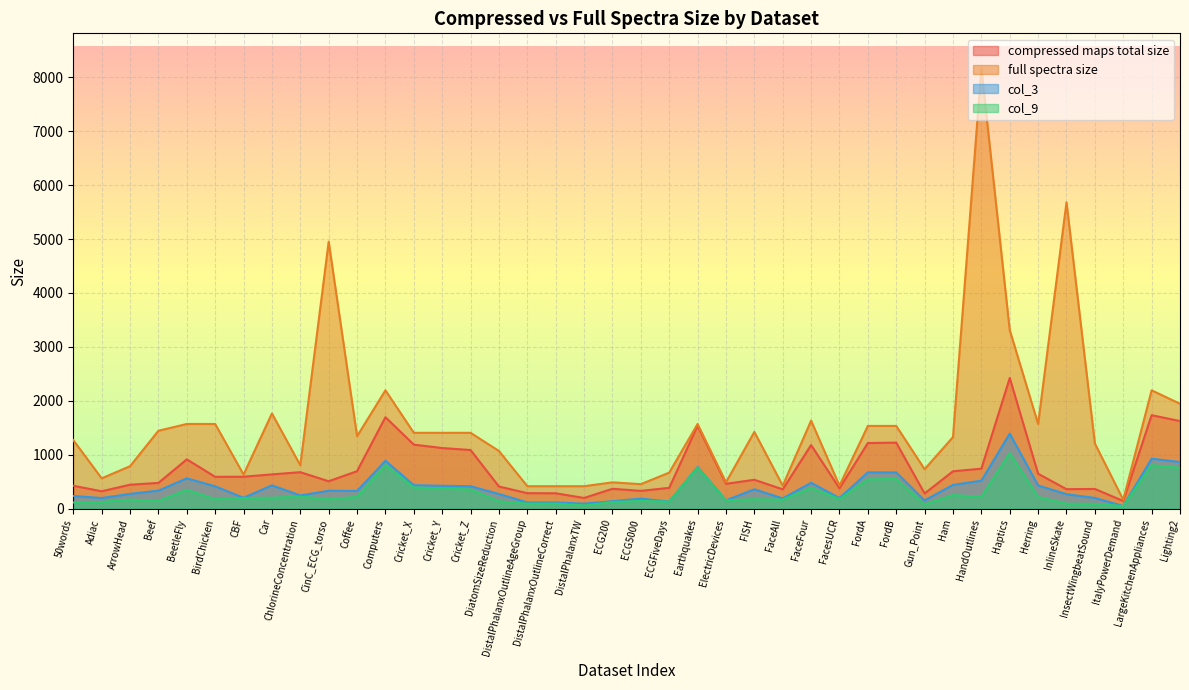

Which series has the widest spread of values?

full spectra size